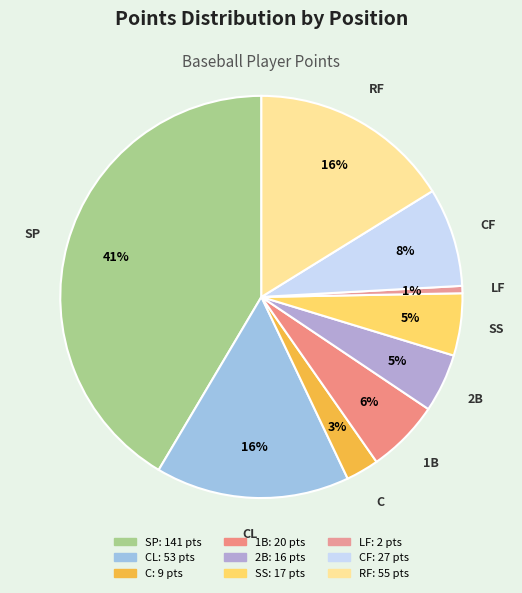

The LF slice represents 1% of the pie. True or false?

True